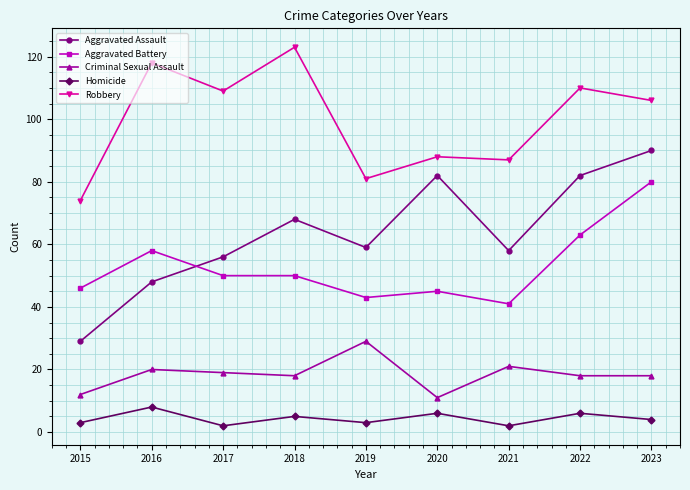

What is the highest value of the Criminal Sexual Assault series?

29